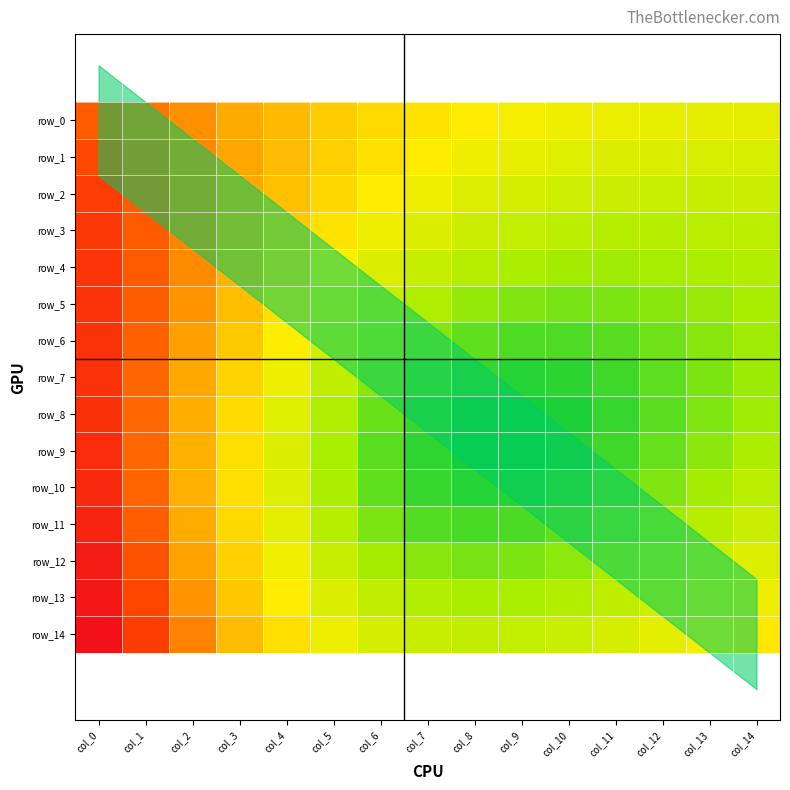

Which has a higher value, col_9 or col_1?

col_1